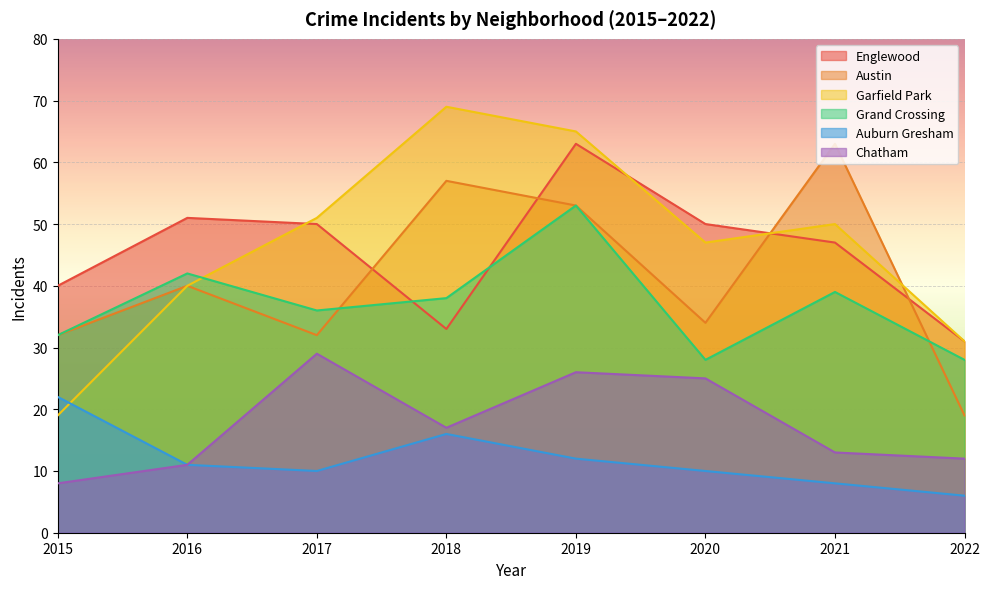

What is the difference between the Englewood values at 2022 and 2021?

16